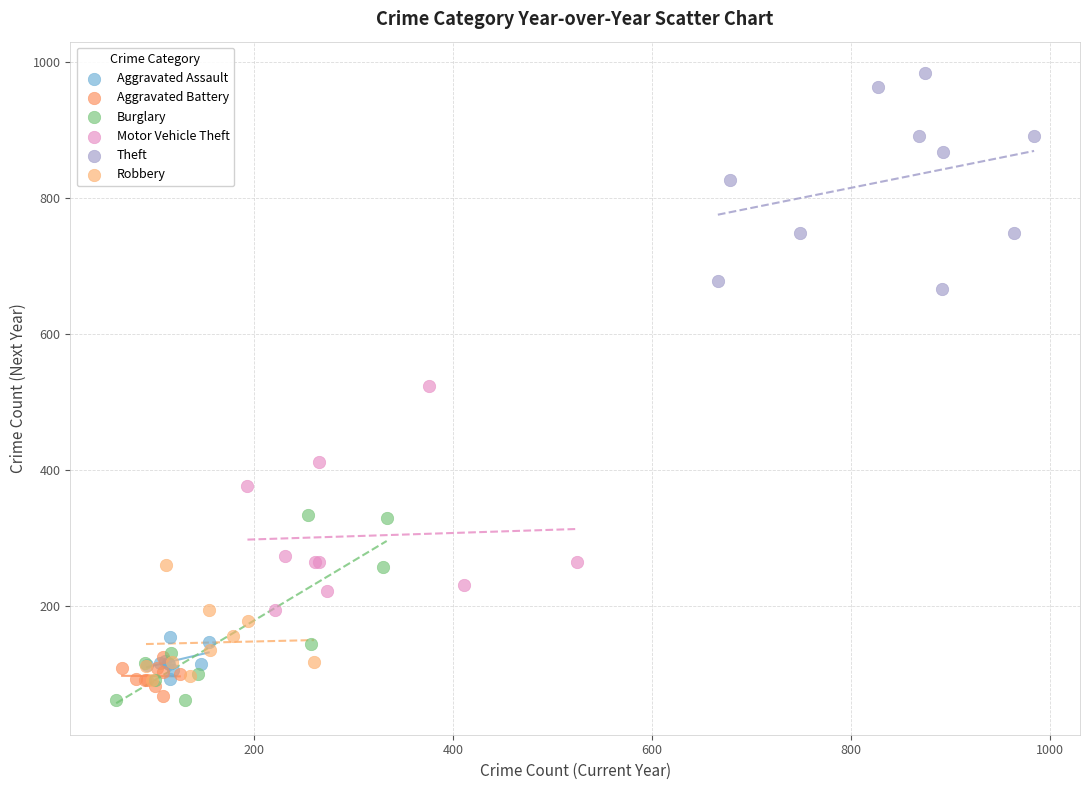

What are all the series names shown in the legend?

Aggravated Assault, Aggravated Battery, Burglary, Motor Vehicle Theft, Theft, Robbery